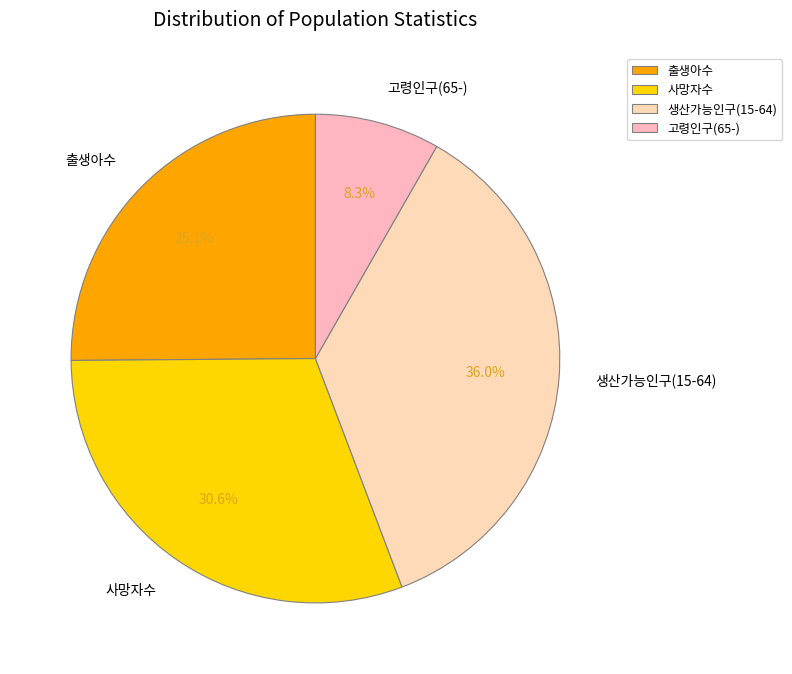

Which slice is the largest?

생산가능인구(15-64)